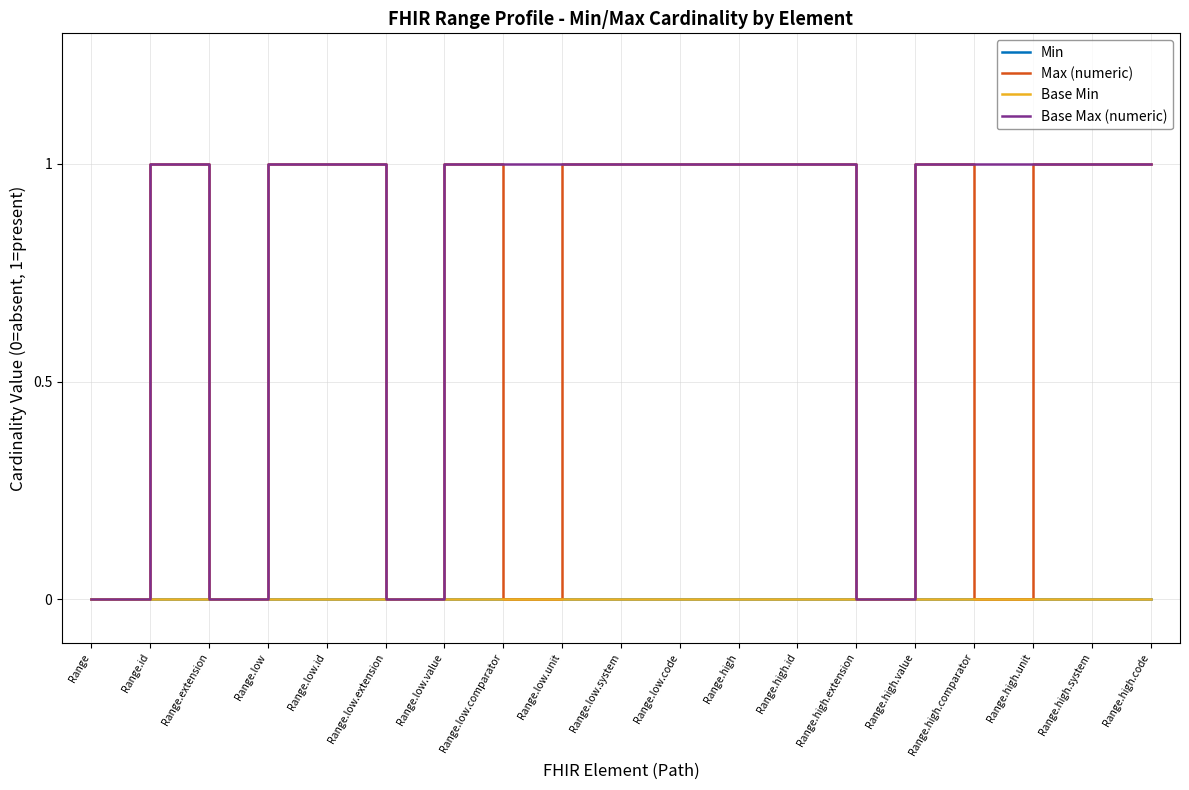

What is the difference between the second highest and minimum values in the Max (numeric) series?

1